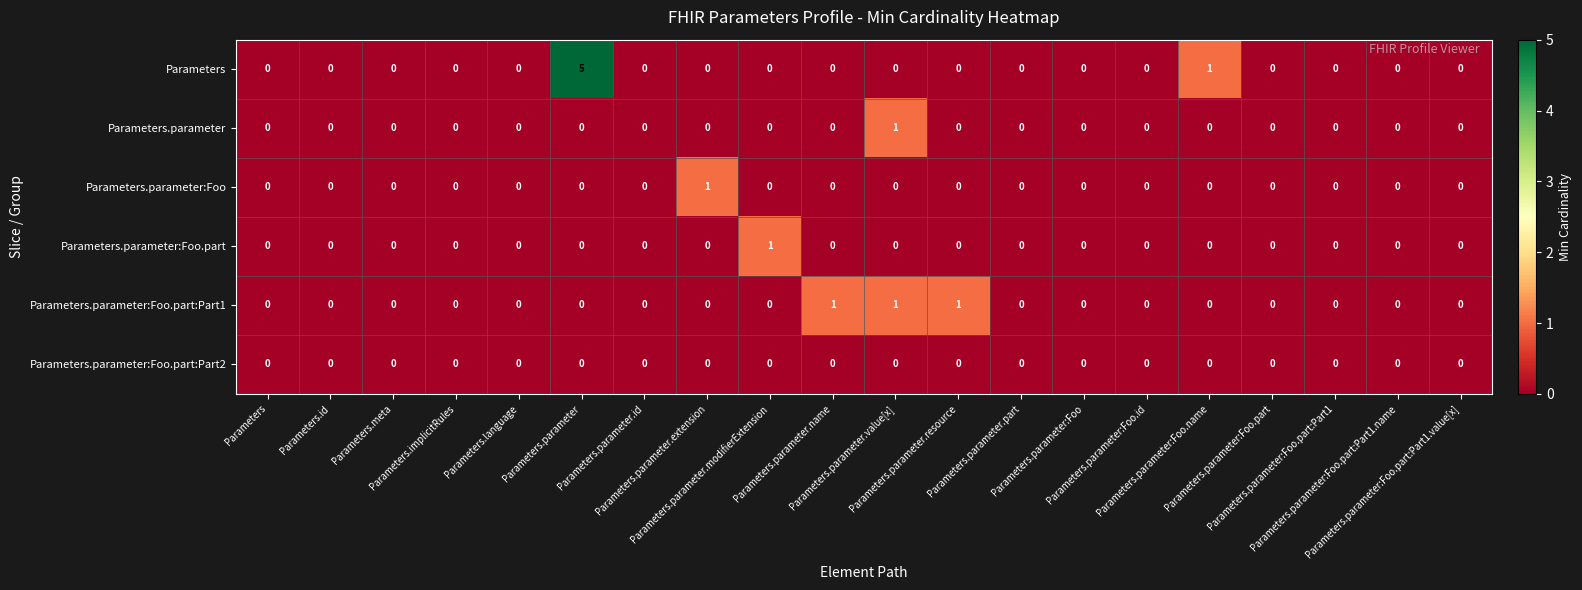

At which category is the sum across all series the highest?

Parameters.parameter